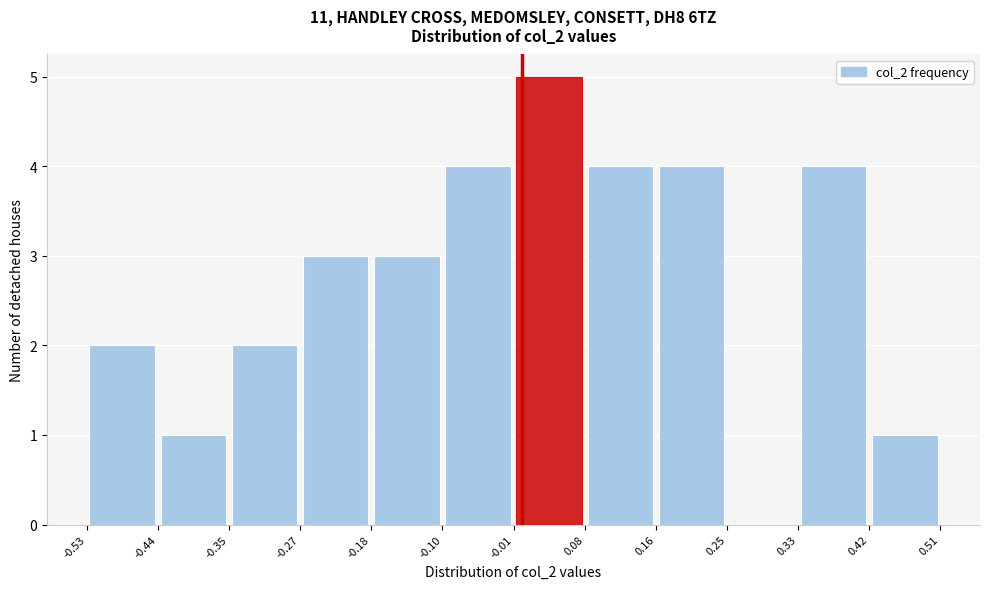

Which range on the x-axis has the tallest bar?

-0.01 to 0.08